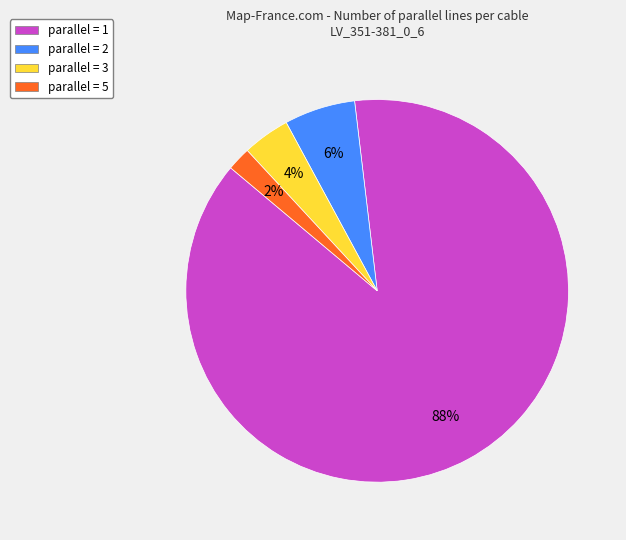

What is the largest slice in the pie chart?

parallel = 1